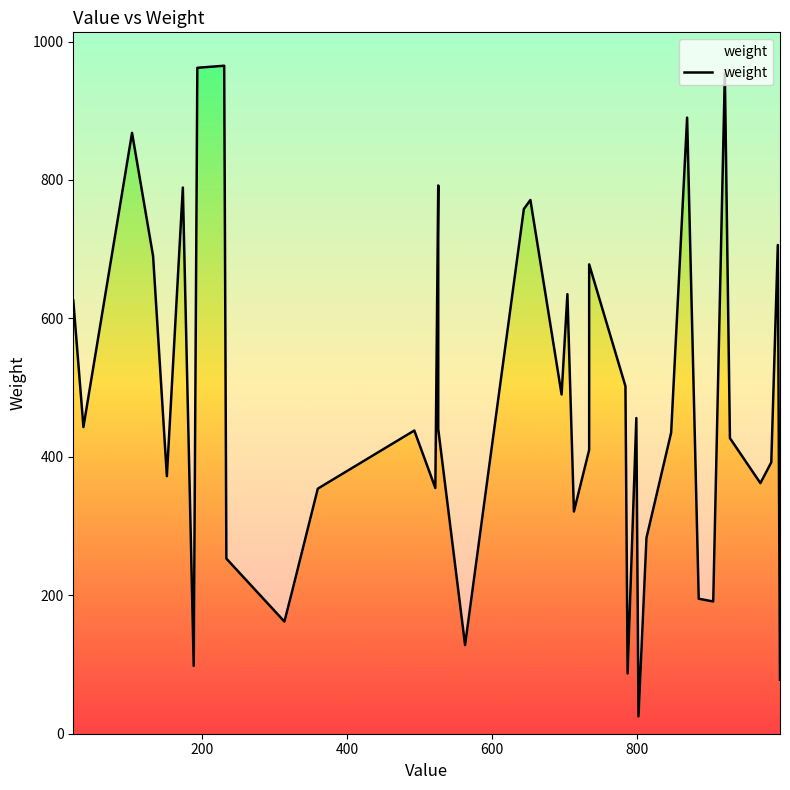

Count the number of values greater than 438.

19